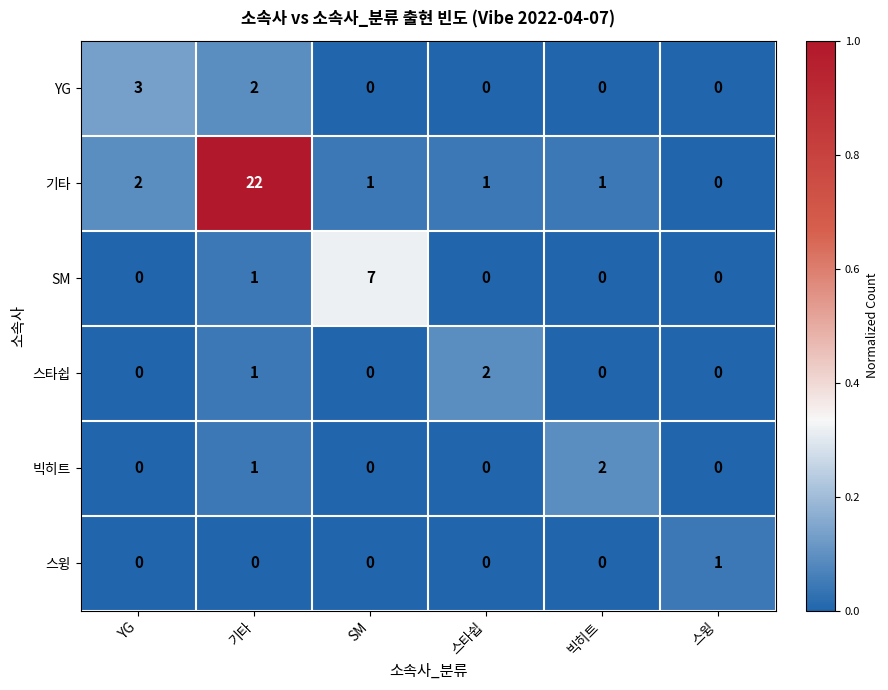

The value of SM at YG is 2. True or false?

False